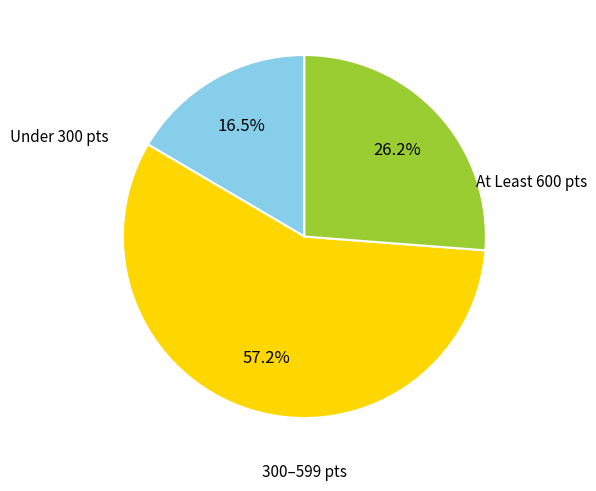

Is there any slice that represents more than half of the pie?

Yes